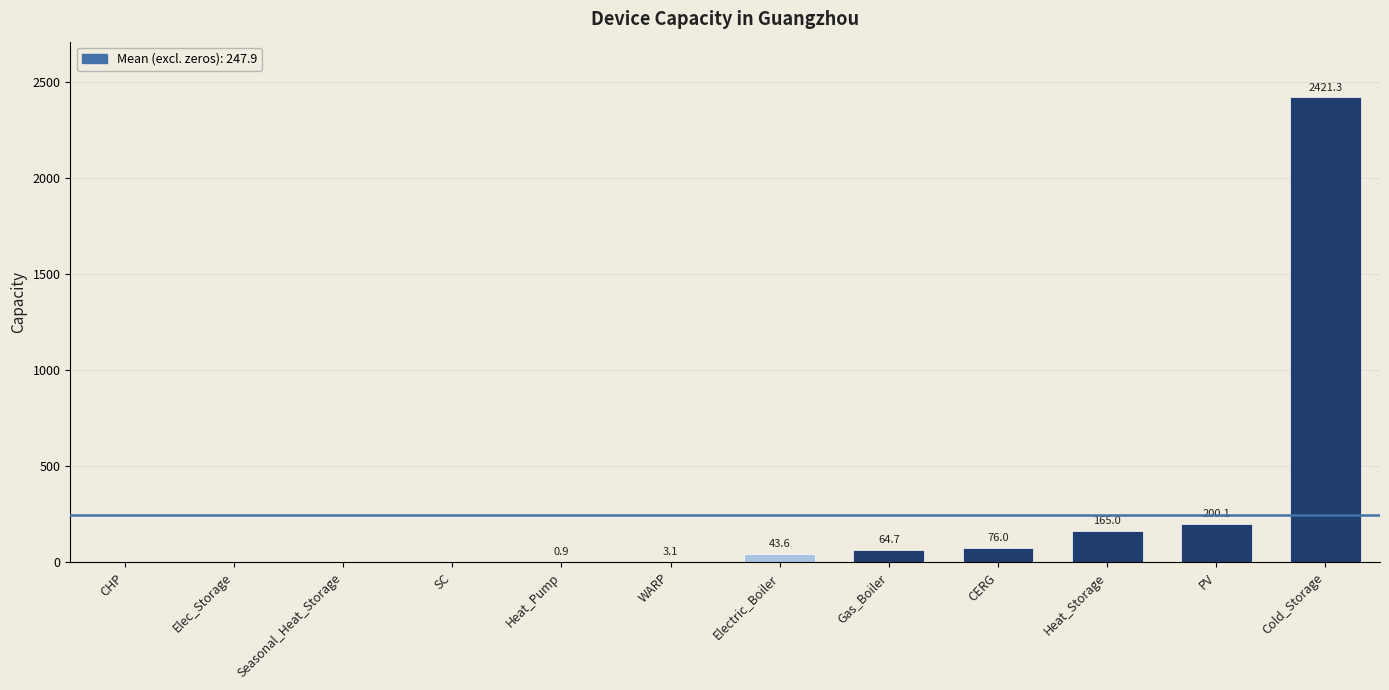

Reading left to right, extract all data points from this chart.

0.0	0.0	0.0	0.0	0.9	3.1	43.6	64.7	76.0	165.0	200.1	2421.3